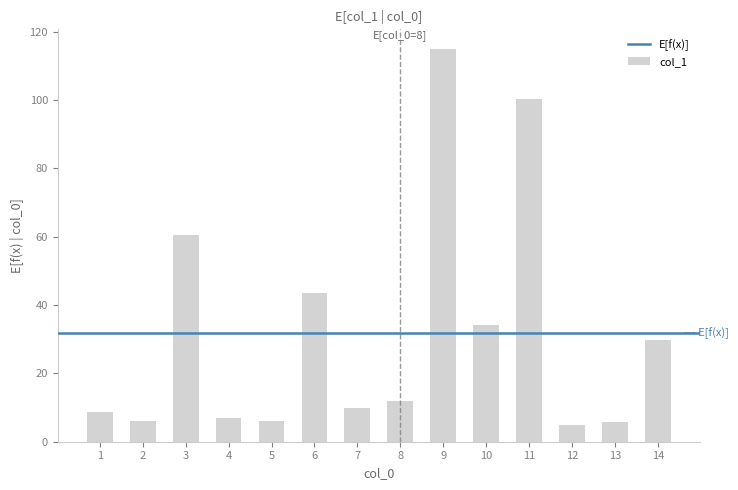

Approximately how many times larger is the value at 4 compared to 5?

1.1